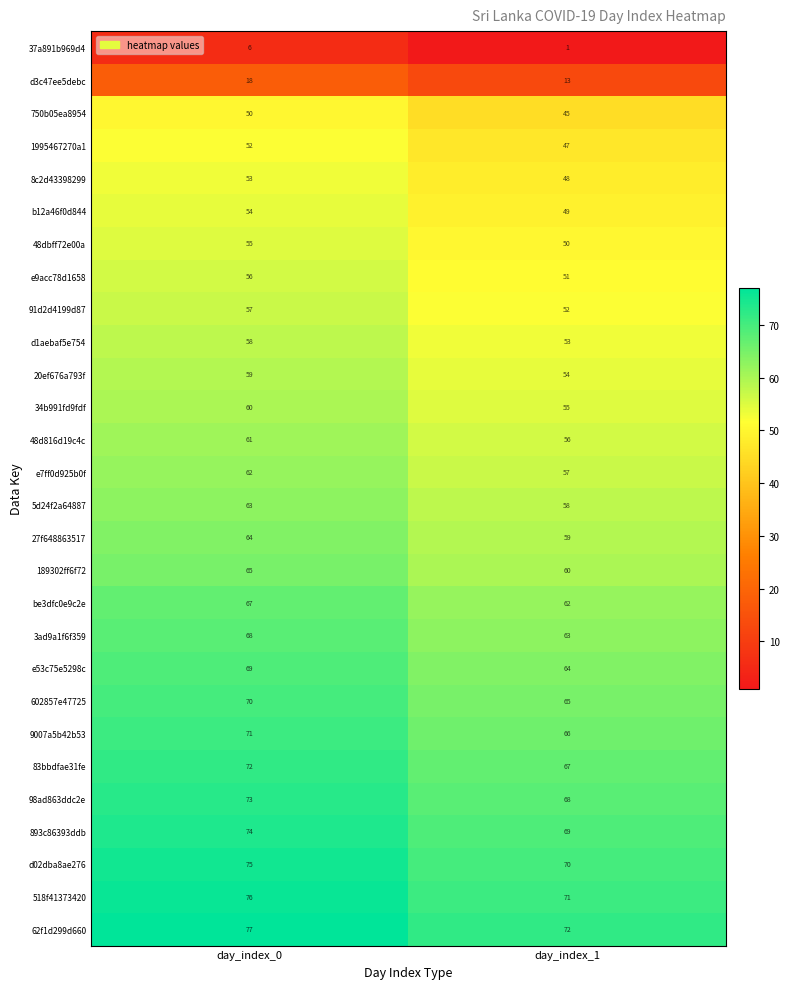

What is the average value of the 602857e47725 series?

68